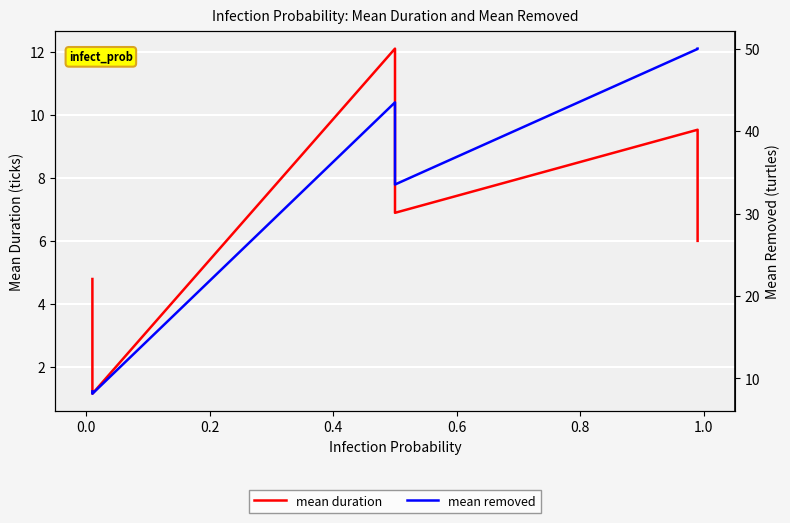

What is the value of the mean removed point at the 4th from the left?

33.5